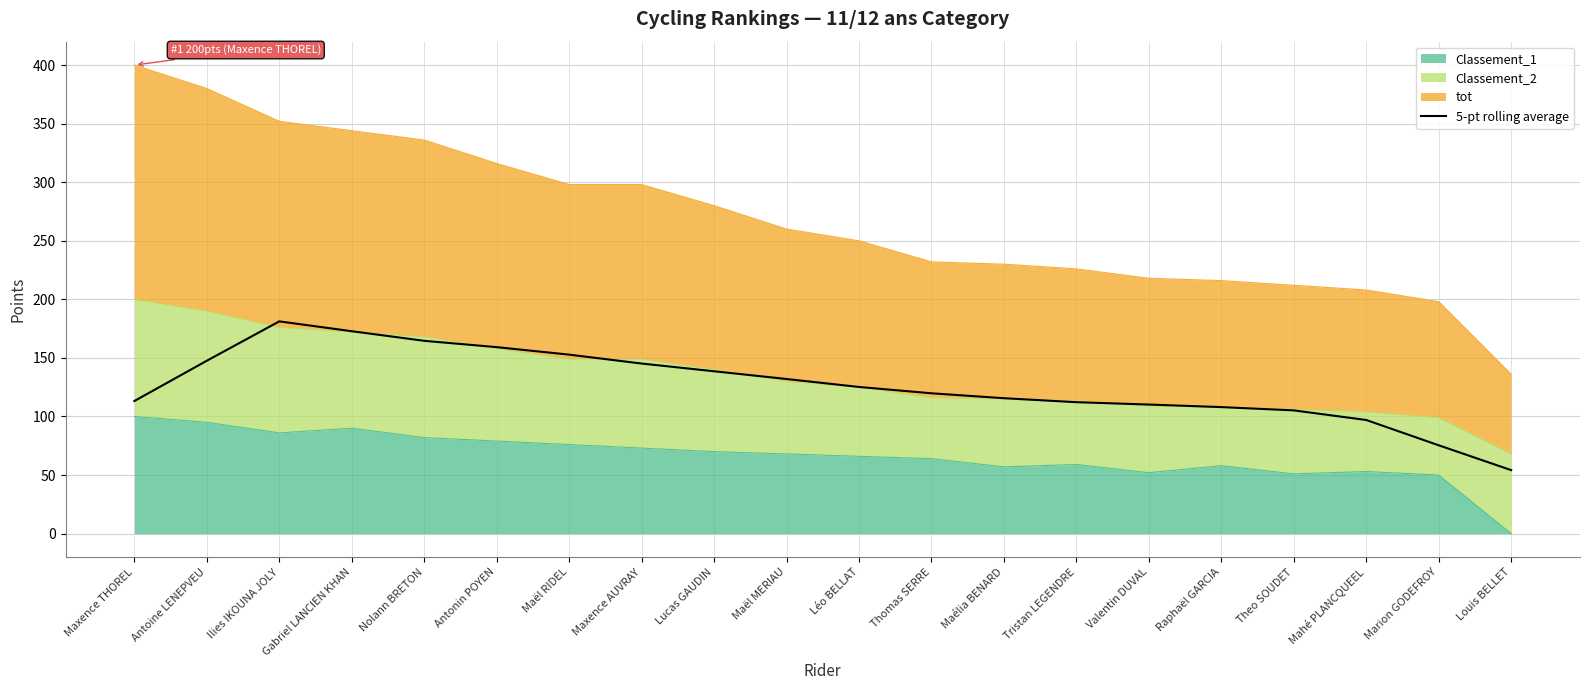

List the labels in order of value, smallest first.

Louis BELLET, Marion GODEFROY, Mahé PLANCQUEEL, Theo SOUDET, Raphaël GARCIA, Valentin DUVAL, Tristan LEGENDRE, Maxence THOREL, Maélia BENARD, Thomas SERRE, Léo BELLAT, Maël MERIAU, Lucas GAUDIN, Maxence AUVRAY, Antoine LENEPVEU, Maël RIDEL, Antonin POYEN, Nolann BRETON, Gabriel LANCIEN KHAN, Ilies IKOUNA JOLY